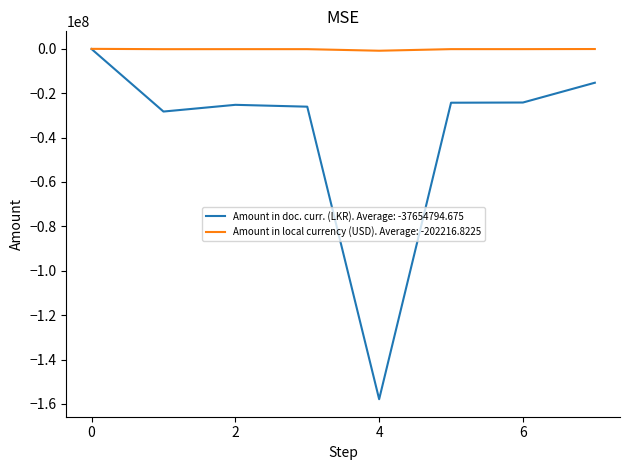

Rank the series by their average value, from lowest to highest.

Amount in doc. curr. (LKR). Average: -37654794.675, Amount in local currency (USD). Average: -202216.8225